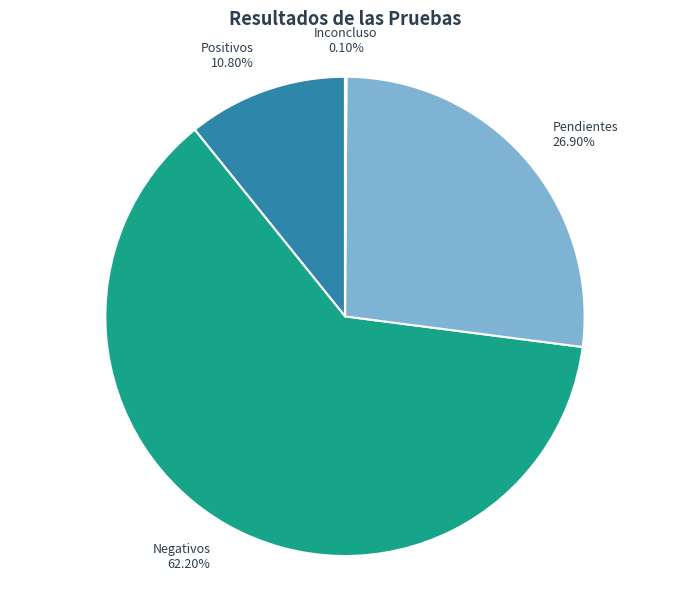

What is the largest slice in the pie chart?

Negativos